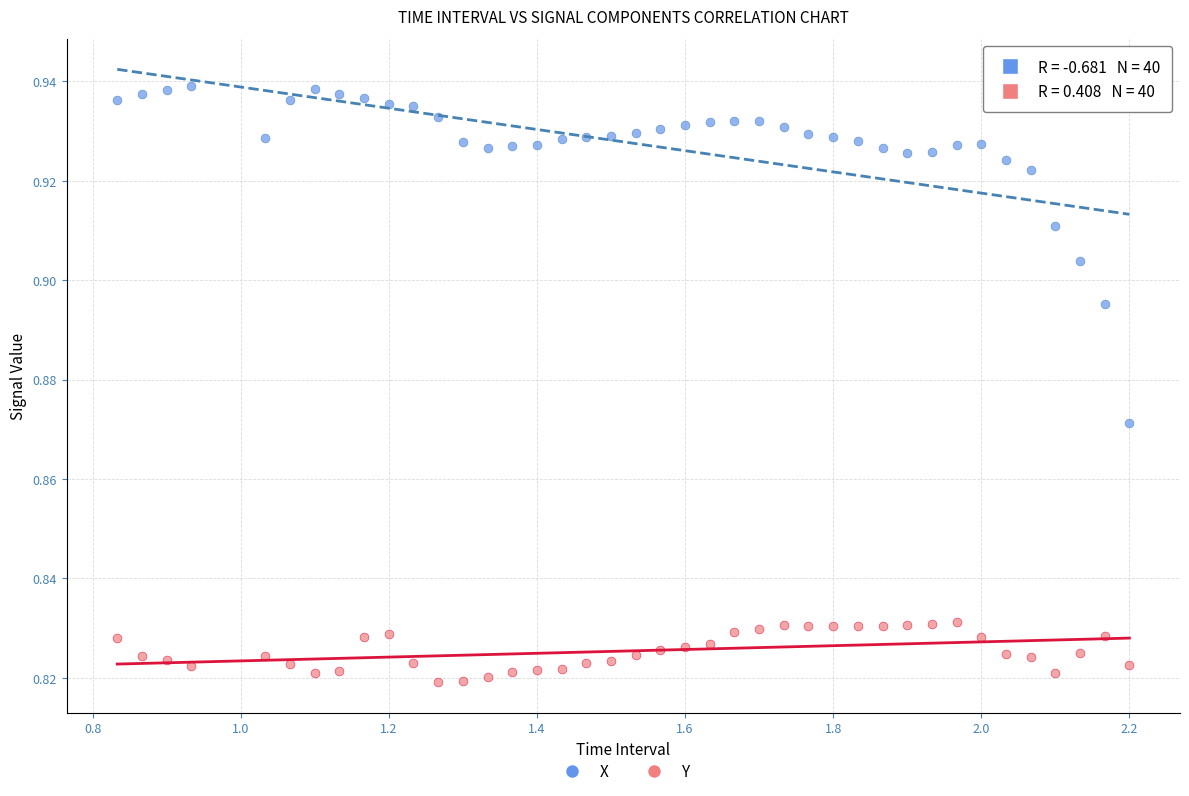

Across all data points, what is the range of X values (max minus min)?

1.4